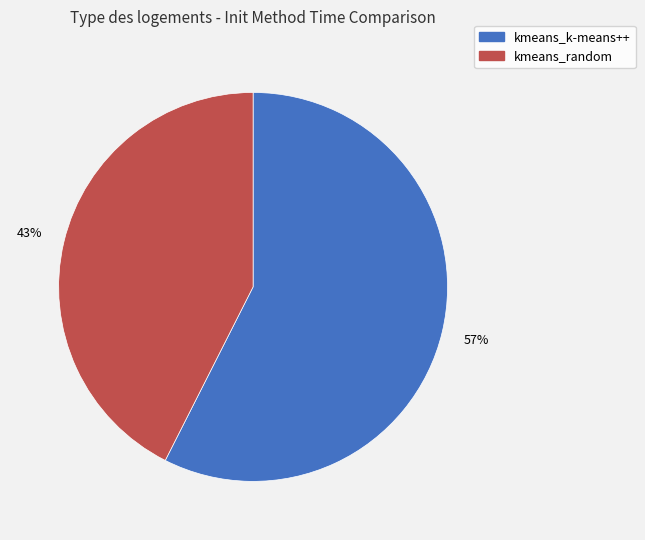

To the nearest percent, what is the combined percentage of kmeans_random and kmeans_k-means++?

100%